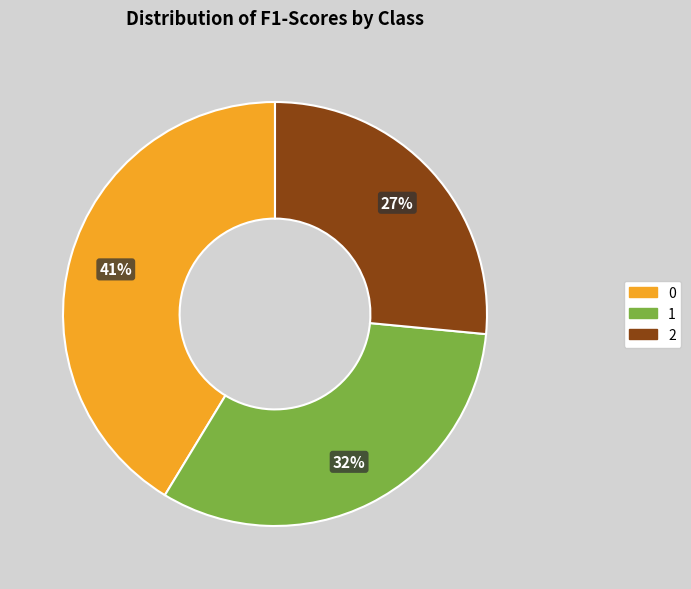

To the nearest percent, what is the average slice percentage?

33%